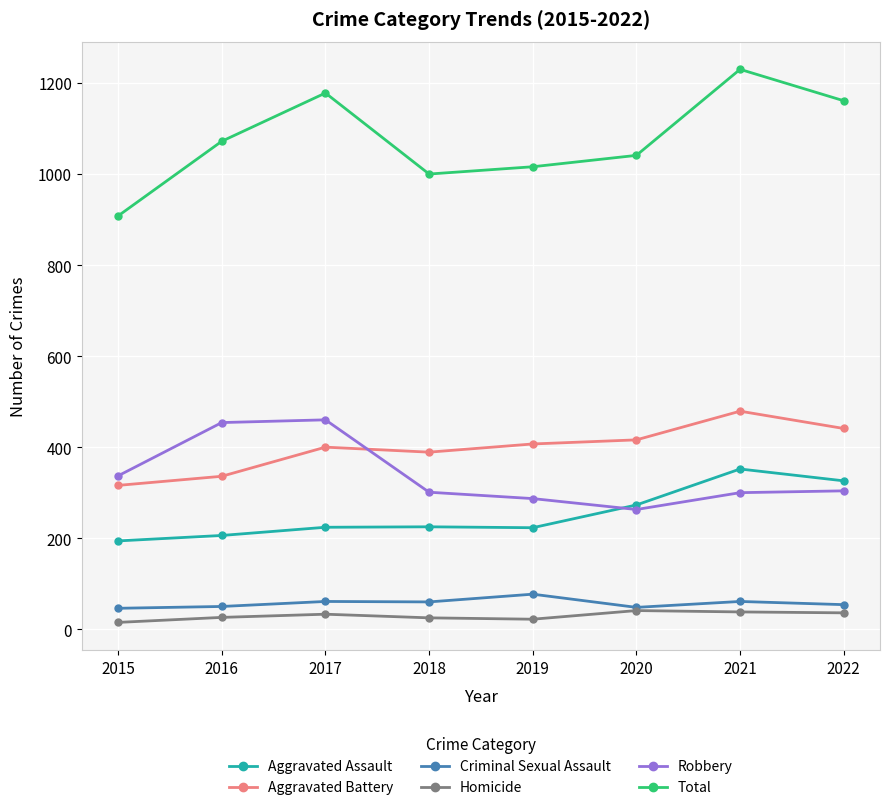

The value of Robbery at 2020 is 157. True or false?

False